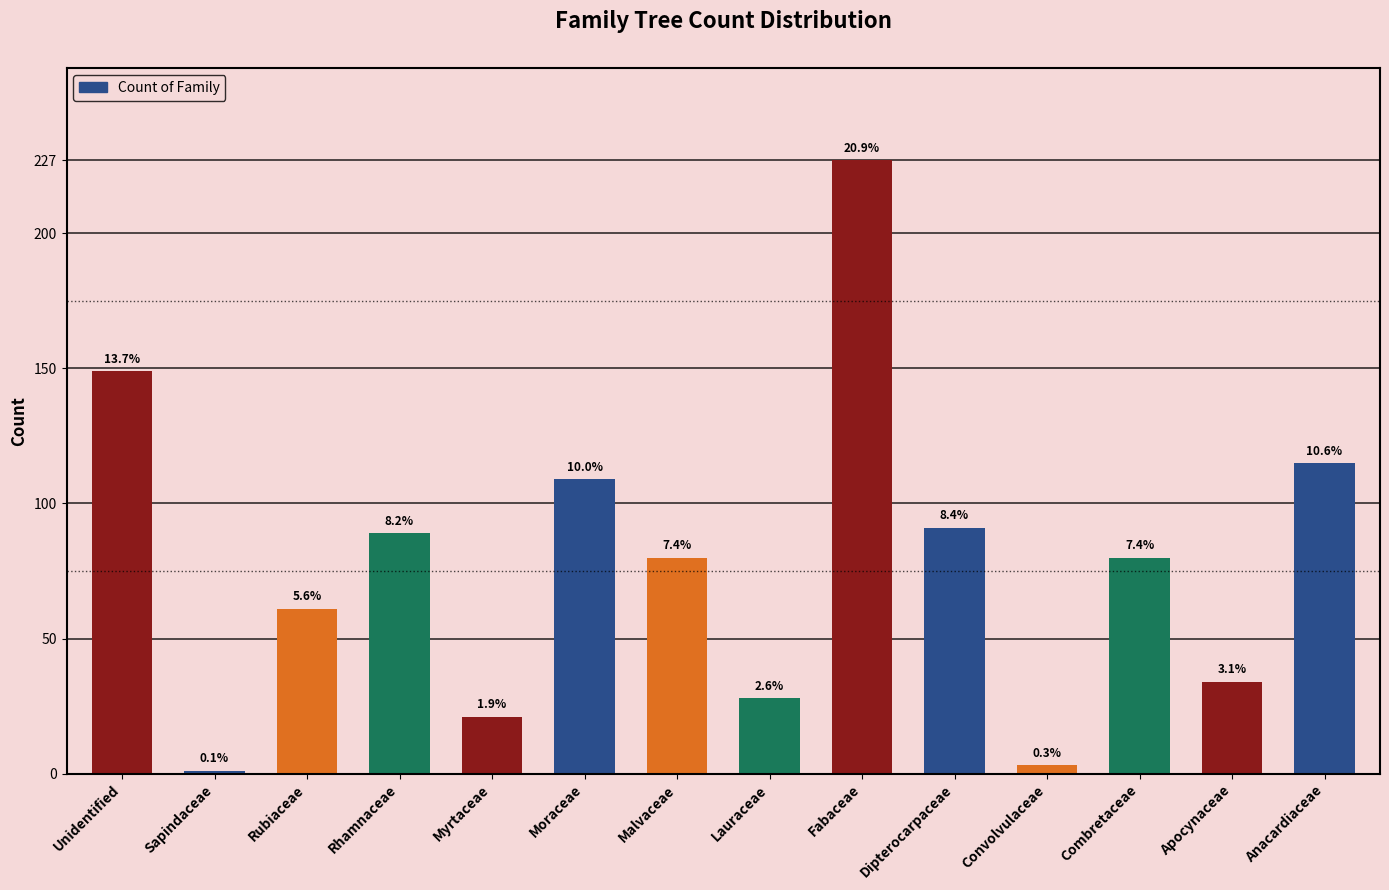

Are the bars horizontal?

No